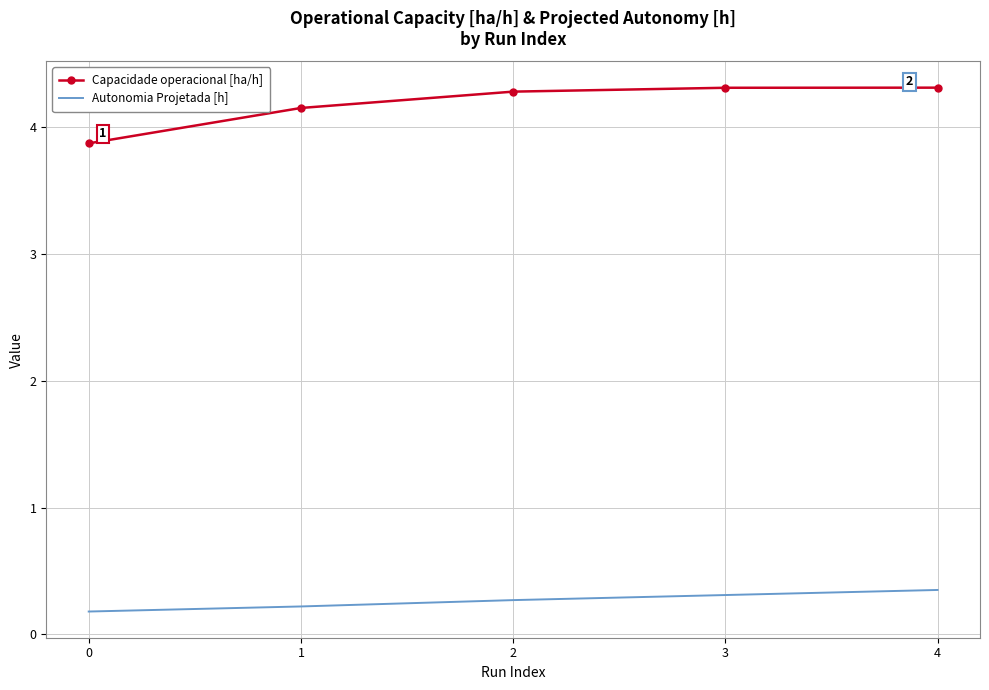

True or false: Capacidade operacional [ha/h] has a value of 1.9 at 3.

False